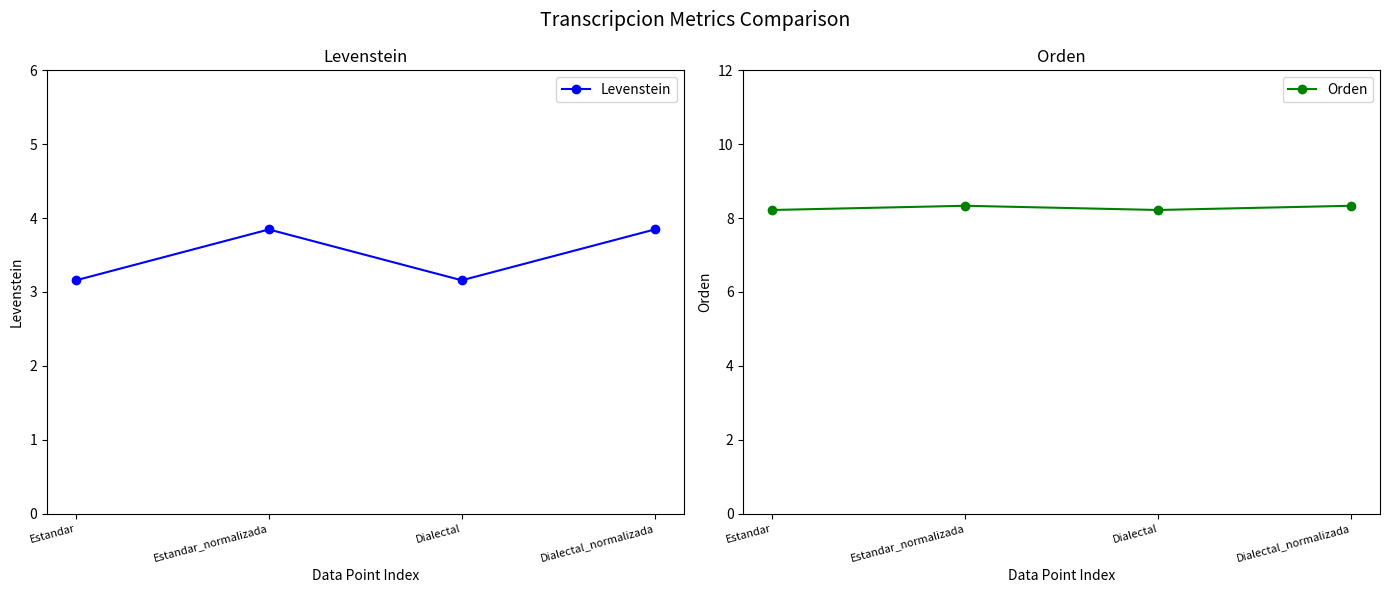

Between Estandar_normalizada and Estandar, which is larger?

Estandar_normalizada